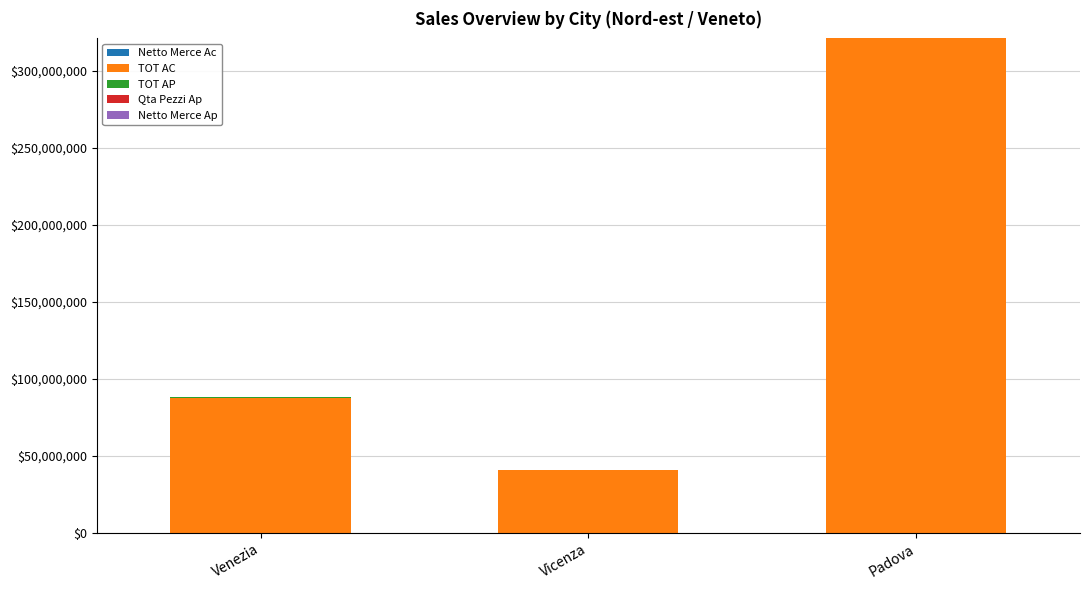

At which category is the sum across all series the highest?

Padova